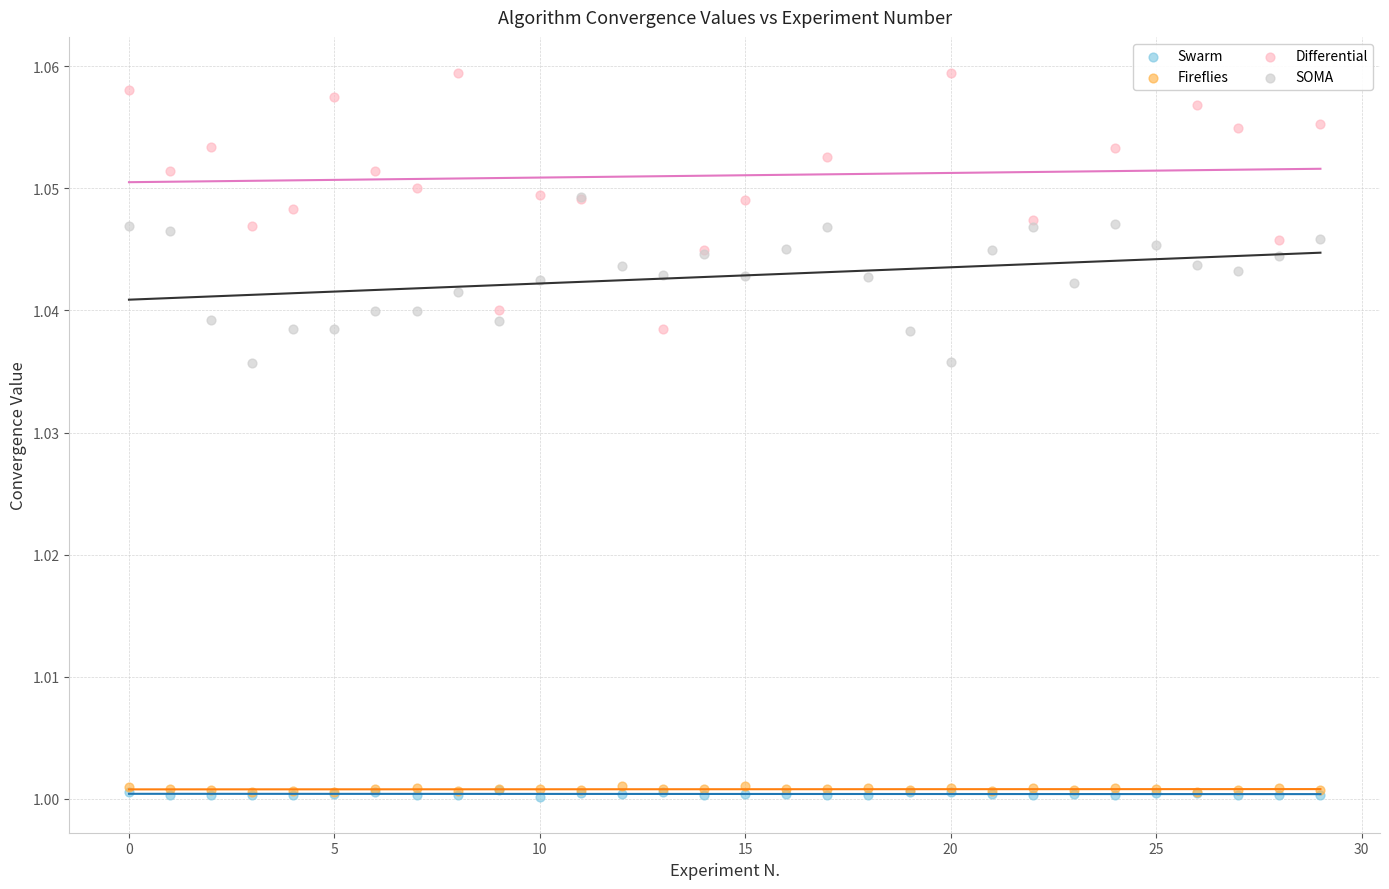

Which series has the largest Y range (max minus min)?

Differential